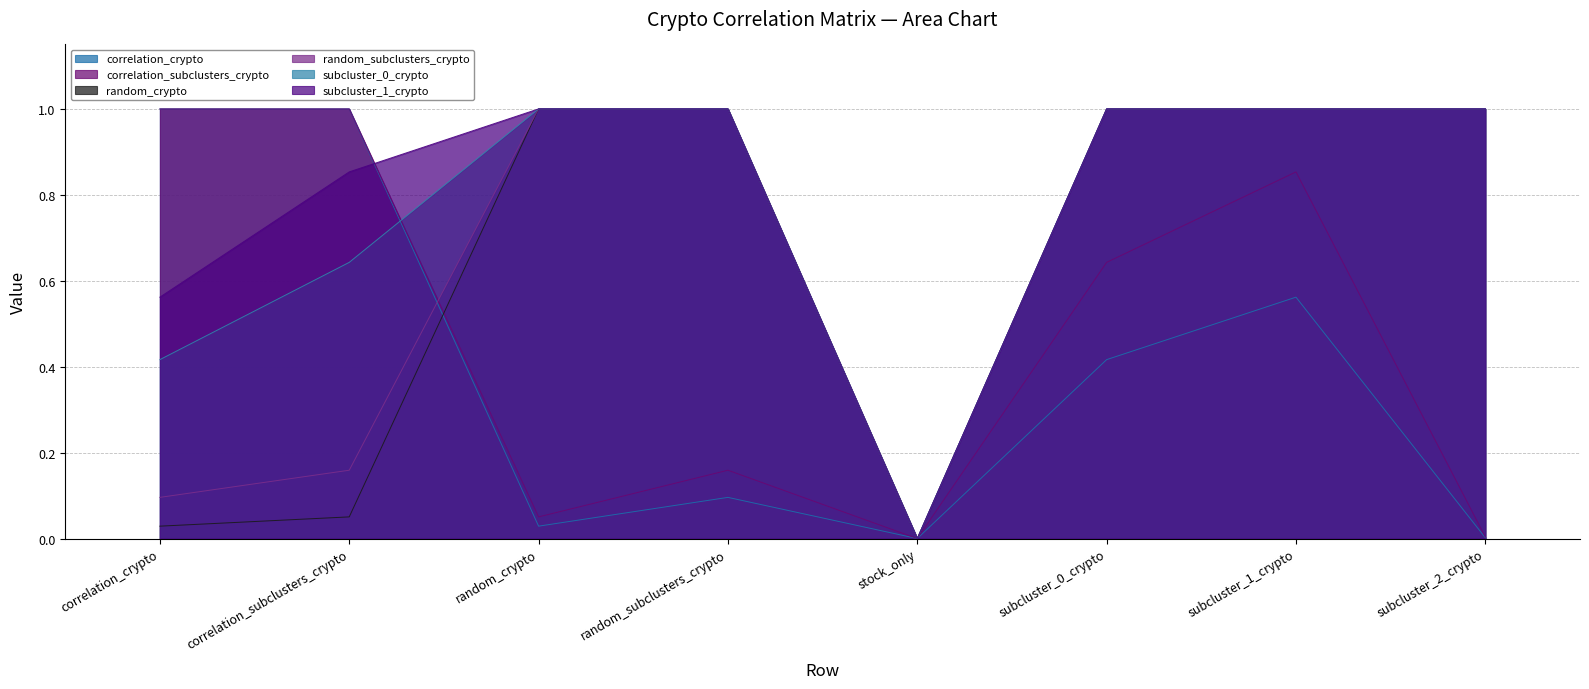

The value of subcluster_0_crypto at subcluster_1_crypto is 0.5. True or false?

False